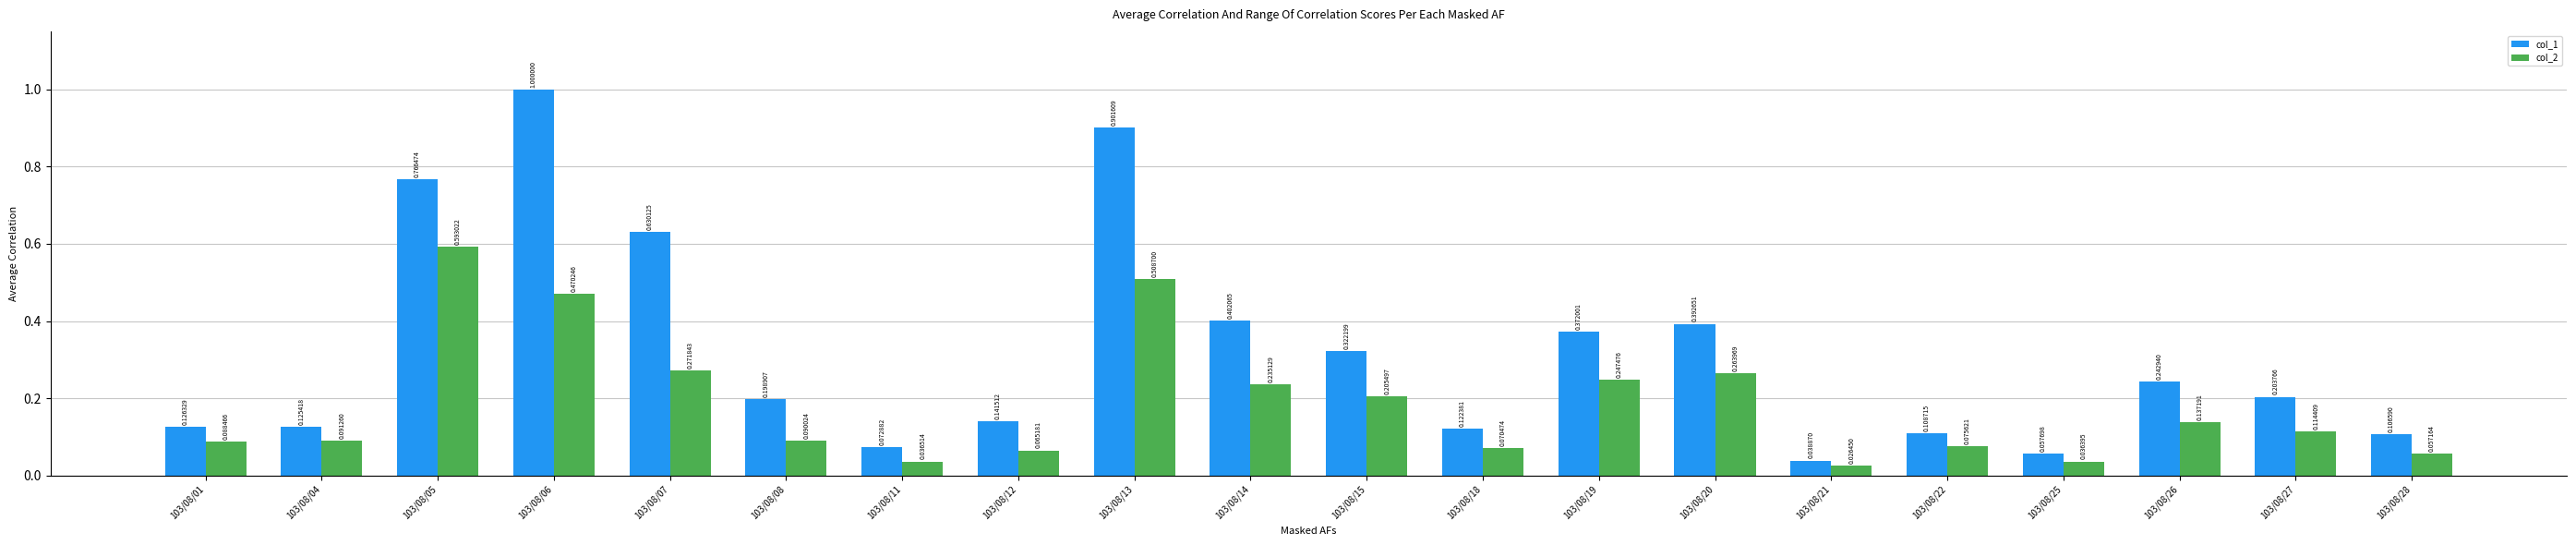

What is the greatest value displayed?

1.0